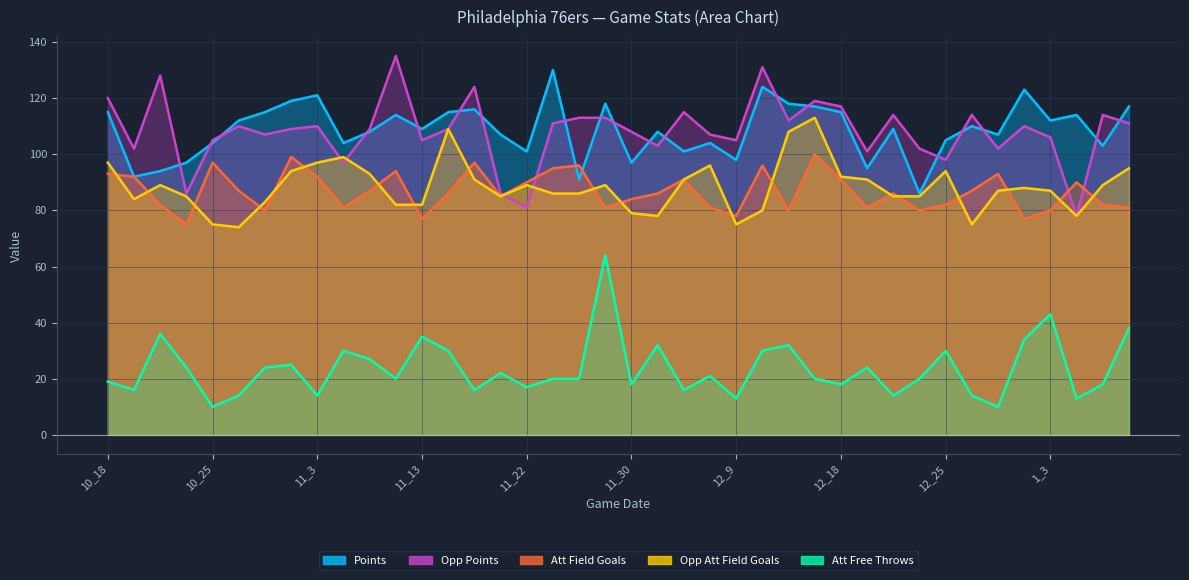

Is it true that Opp Points equals 193 at 11_29?

False